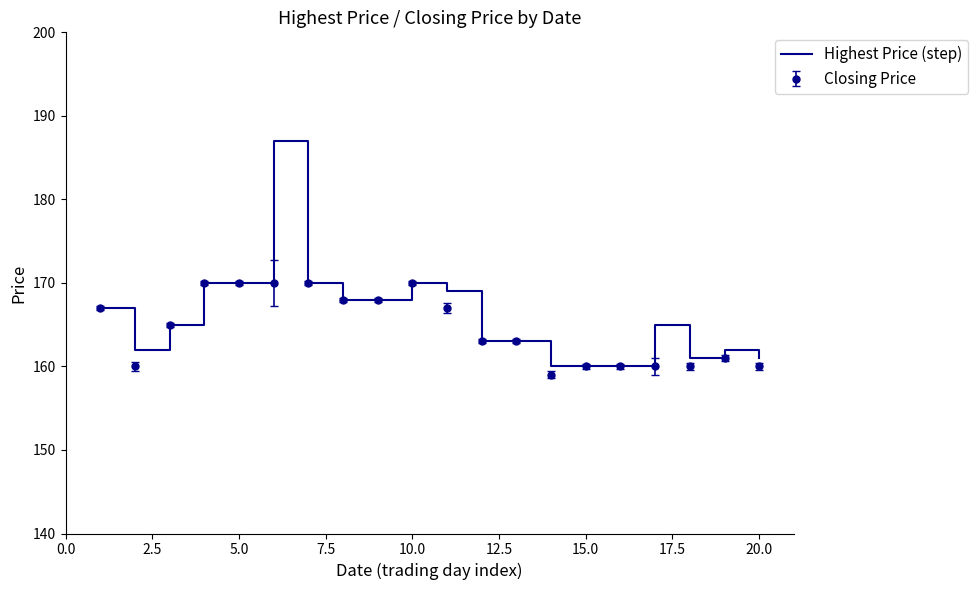

Which series has the widest spread of values?

Highest Price (step)